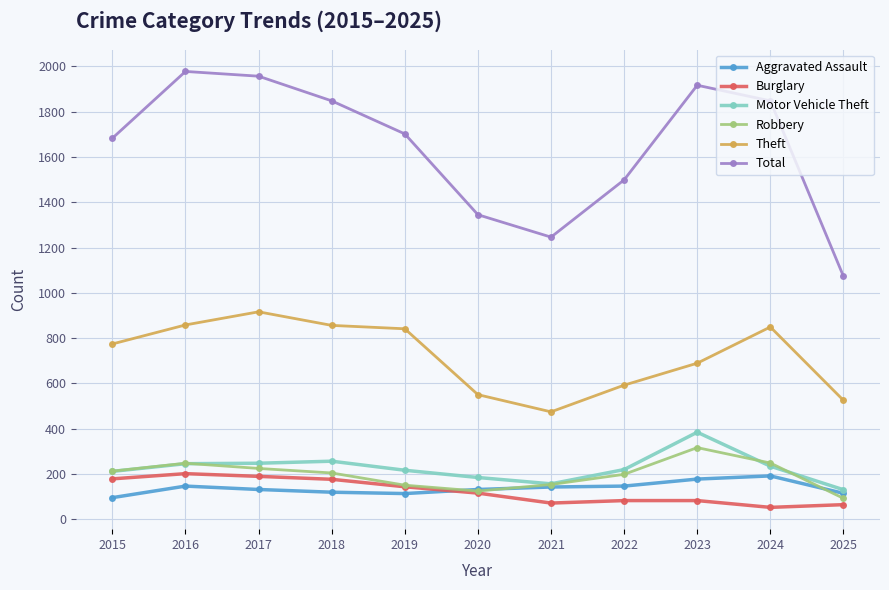

What is the maximum value for Motor Vehicle Theft?

384